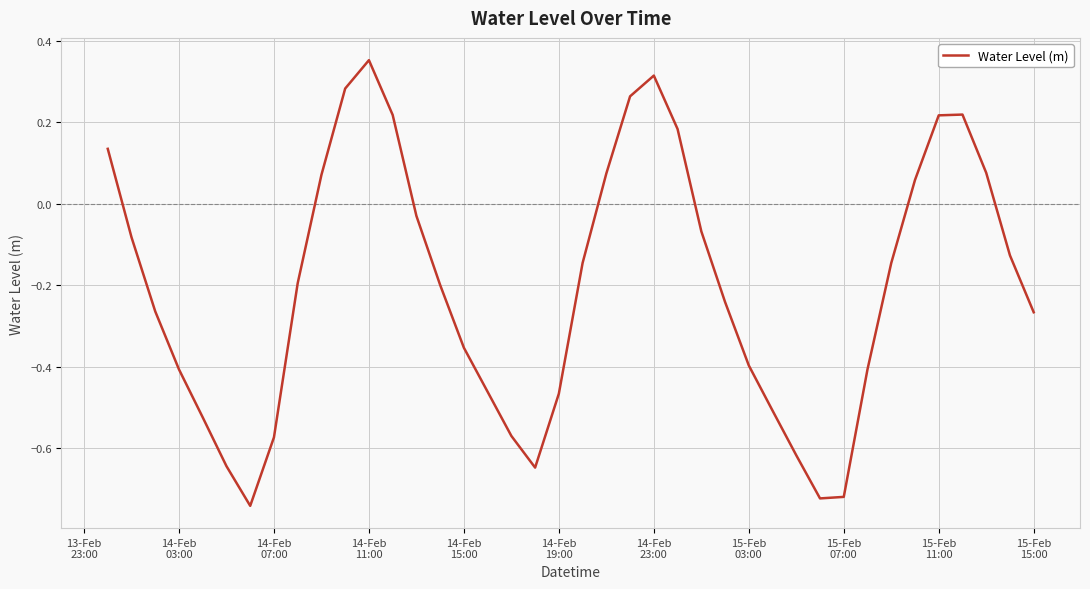

How many distinct data groups are displayed?

1